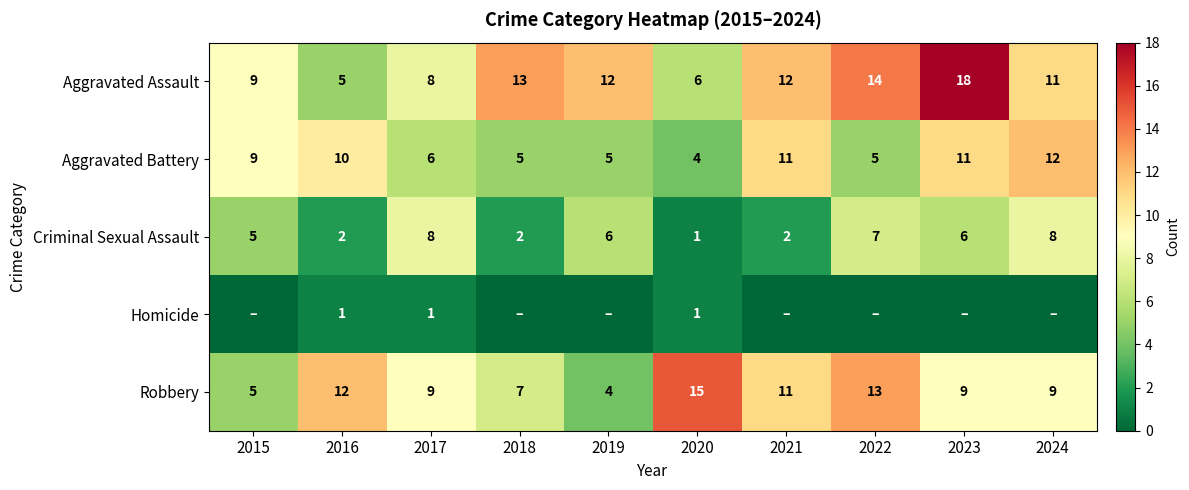

At 2016, list the series in order from smallest to largest.

Homicide, Criminal Sexual Assault, Aggravated Assault, Aggravated Battery, Robbery